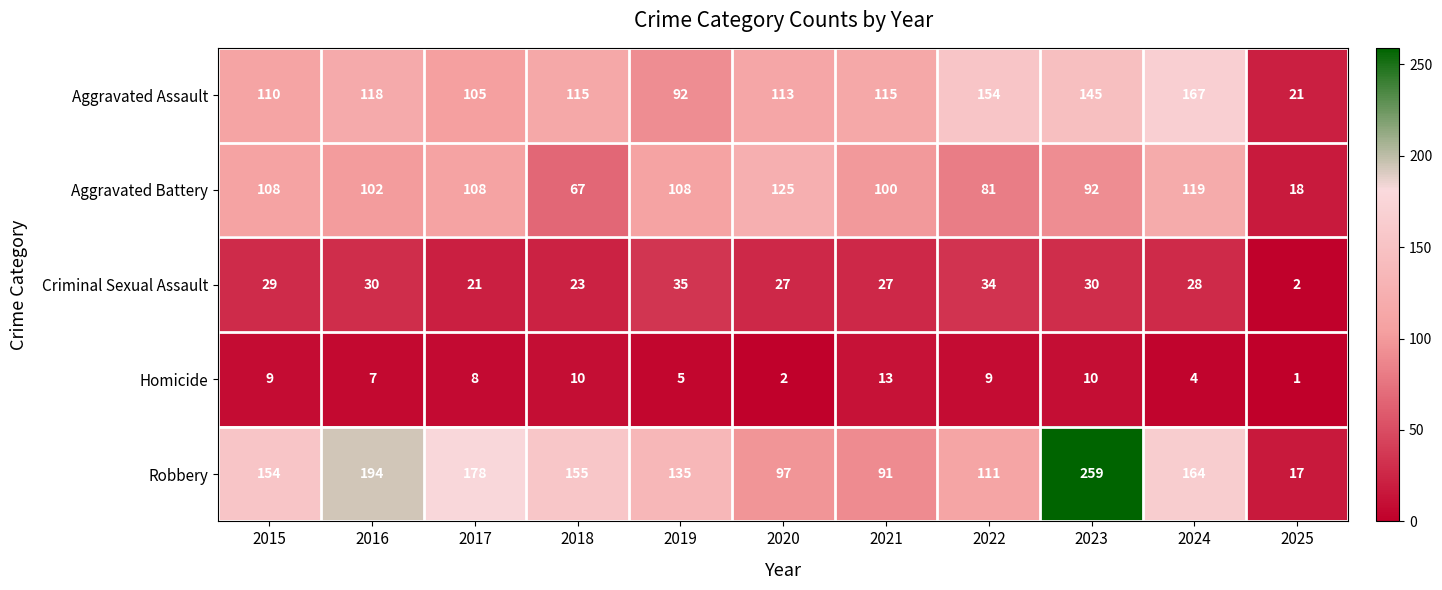

What is the total value across all series at 2022?

389